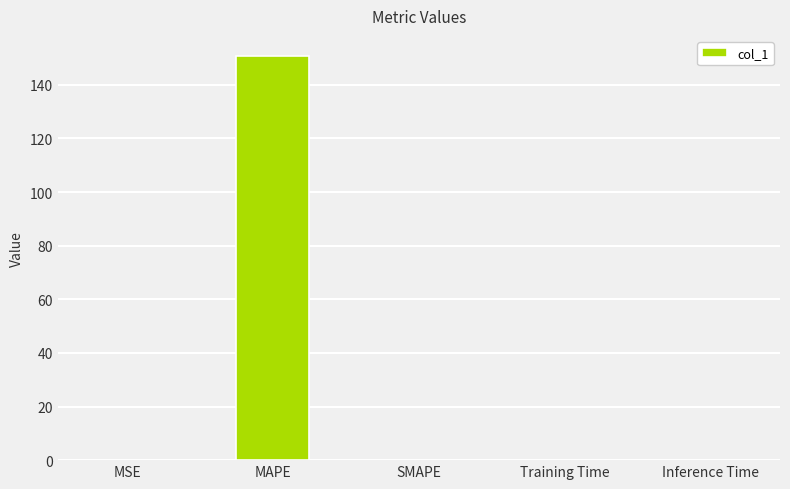

The value at Training Time is 0.0. True or false?

True